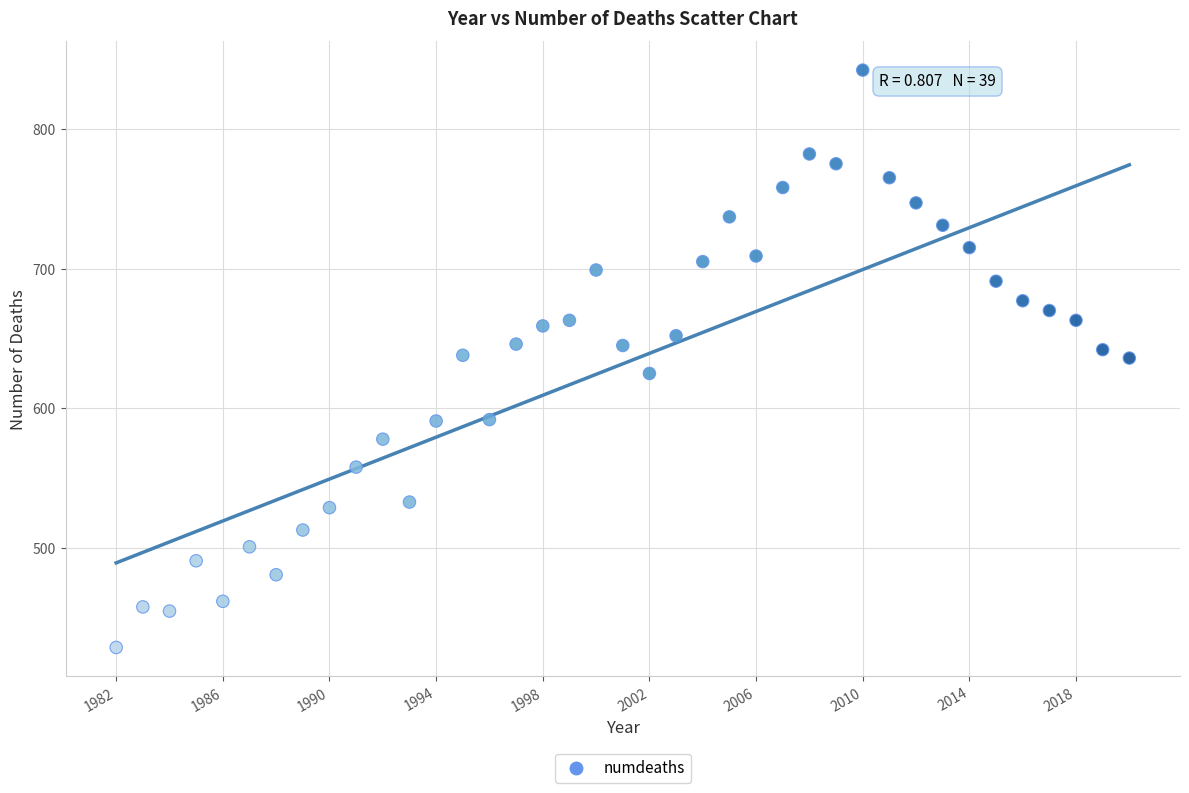

What is the range of X values (max minus min)?

38